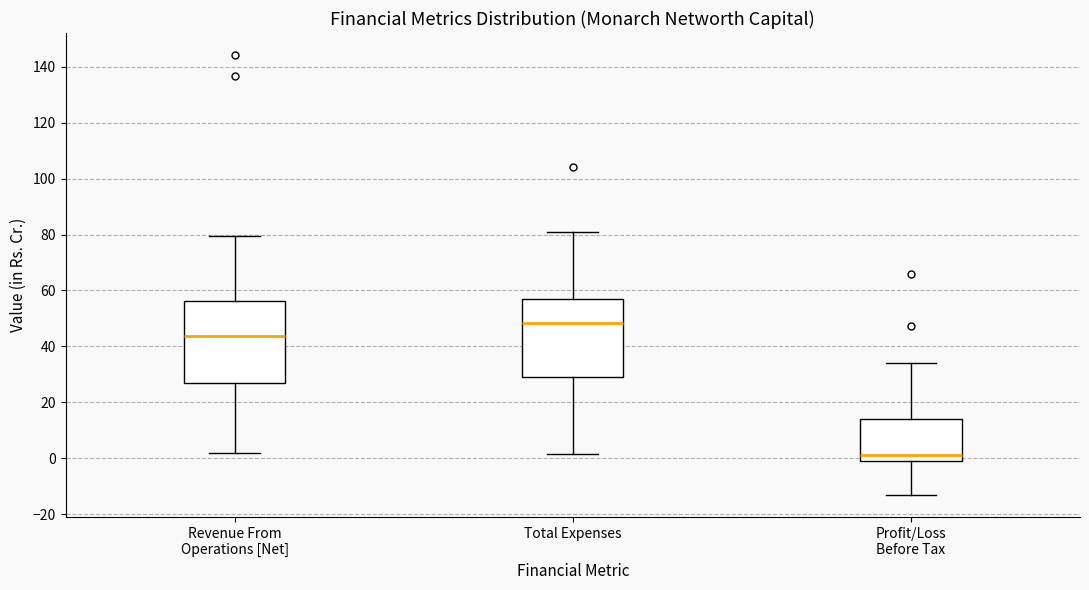

Which box has the highest median line?

Total Expenses